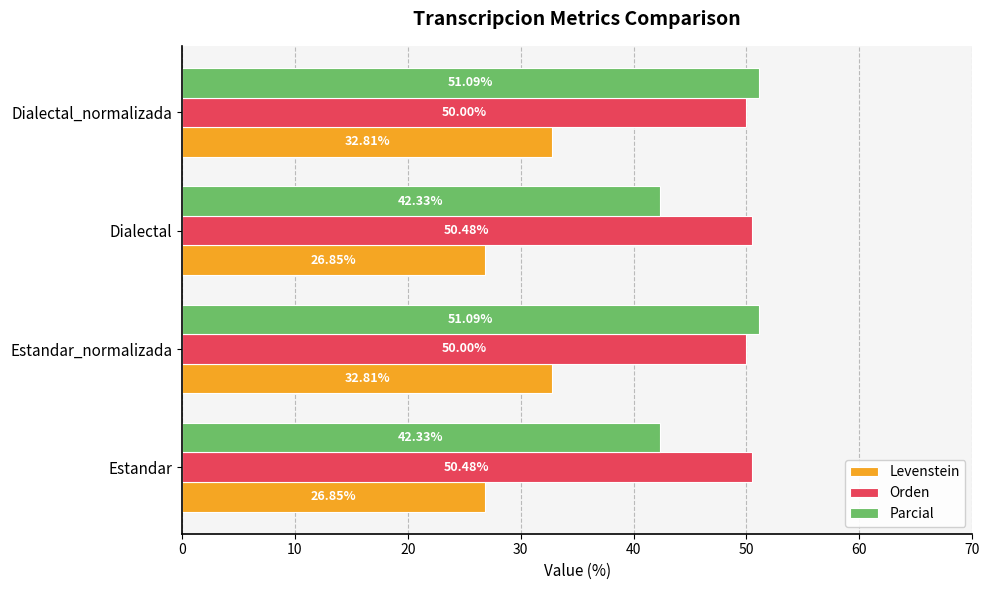

Which series has the largest total across all categories?

Orden